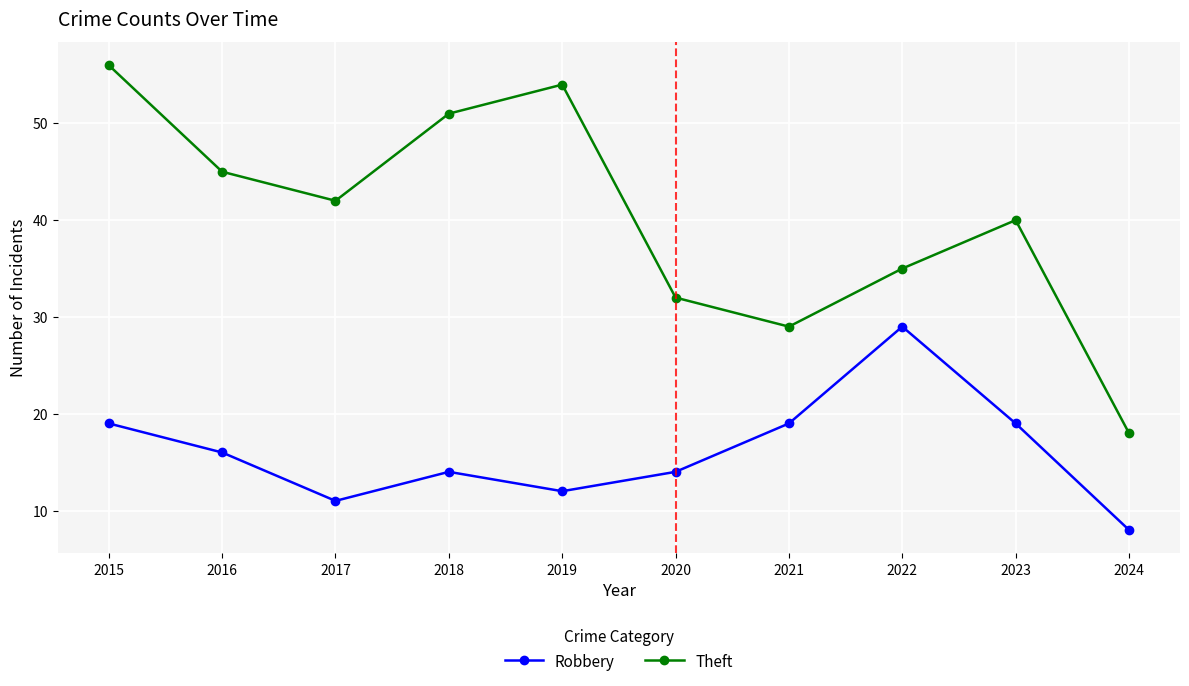

Does the chart display data point markers on the line(s)?

Yes